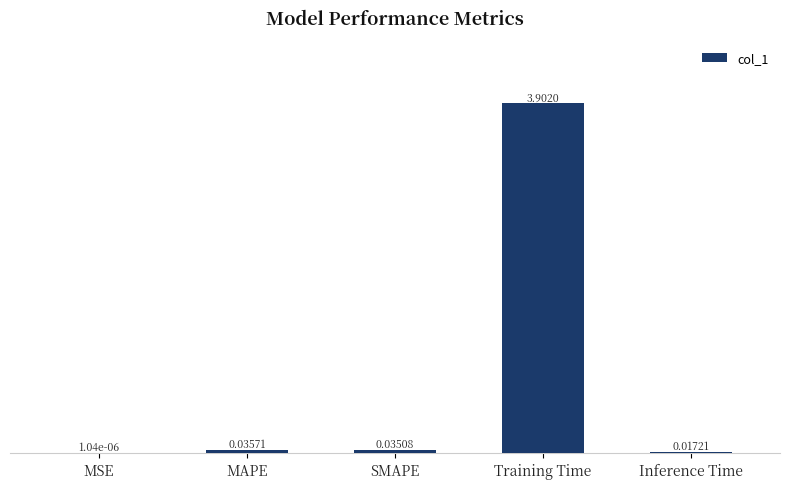

Between Training Time and MSE, which is larger?

Training Time